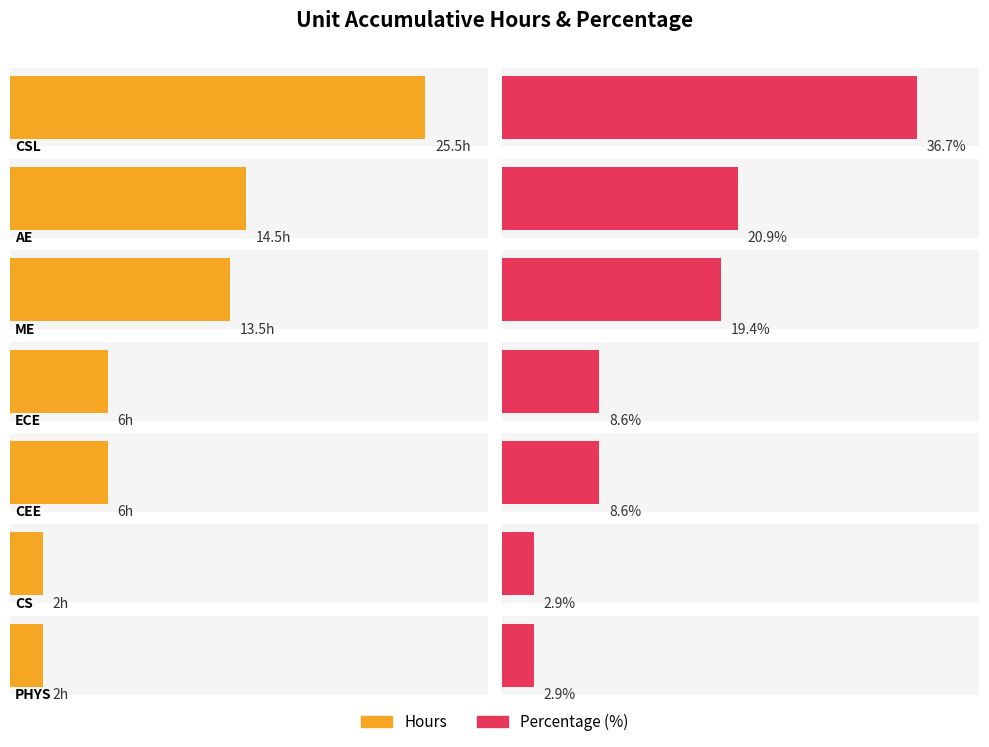

Reading left to right, extract all data points from this chart.

hours: 25.5	14.5	13.5	6.0	6.0	2.0	2.0
percentage: 36.7	20.9	19.4	8.6	8.6	2.9	2.9